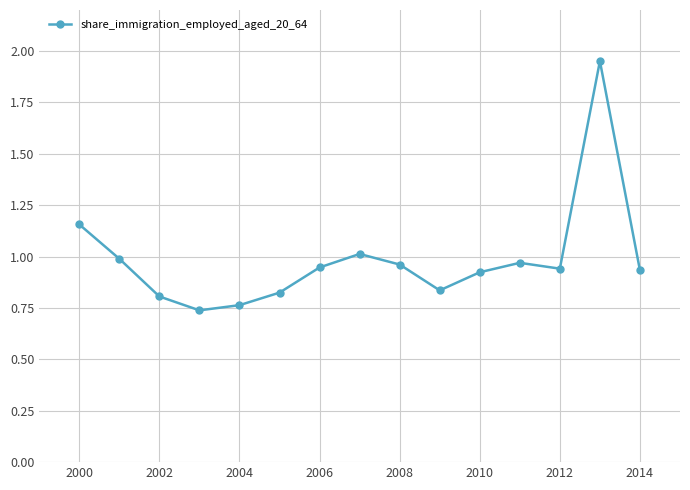

What is the sum of all values?

14.8